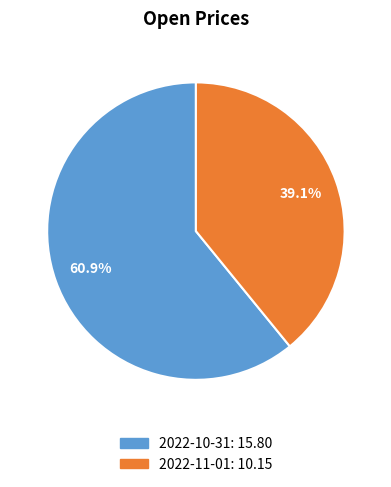

Approximately how many times larger is the value at 2022-10-31 compared to 2022-11-01?

1.6